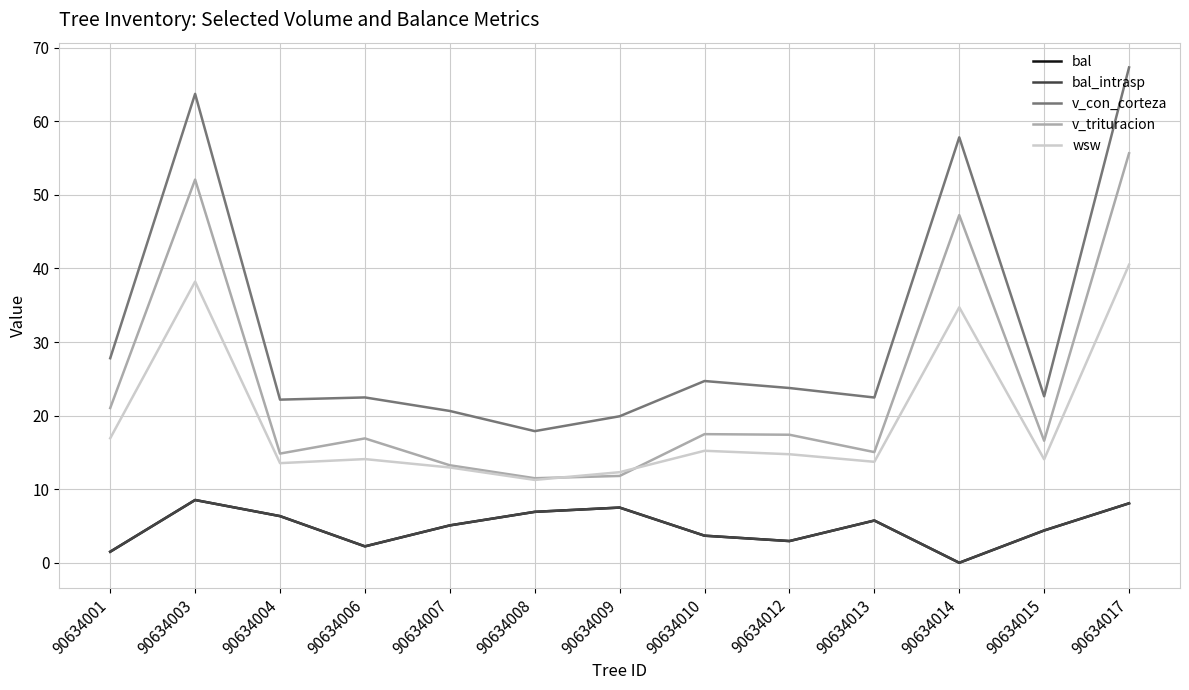

What is the value of the v_trituracion point at the 7th from the left?

11.8